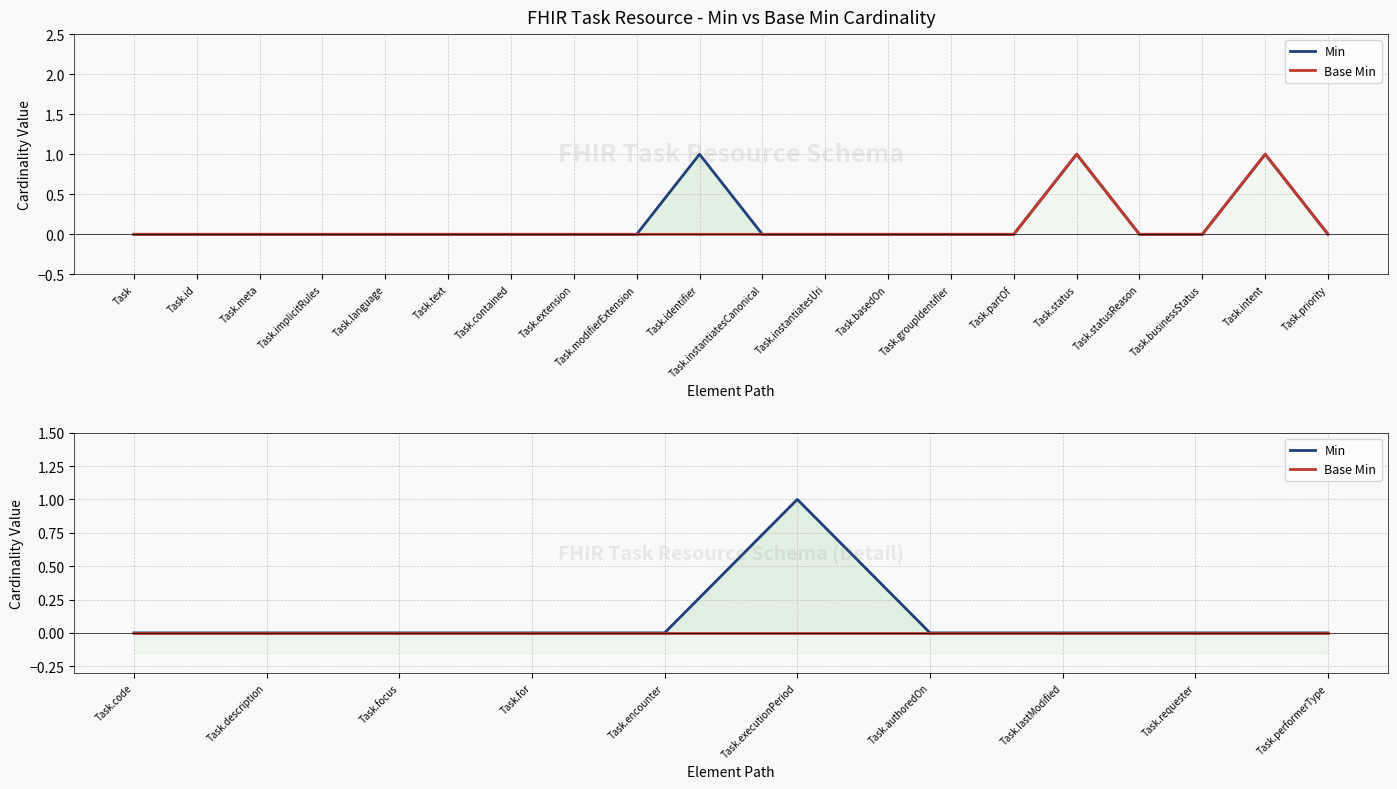

How many lines are shown in the chart?

2